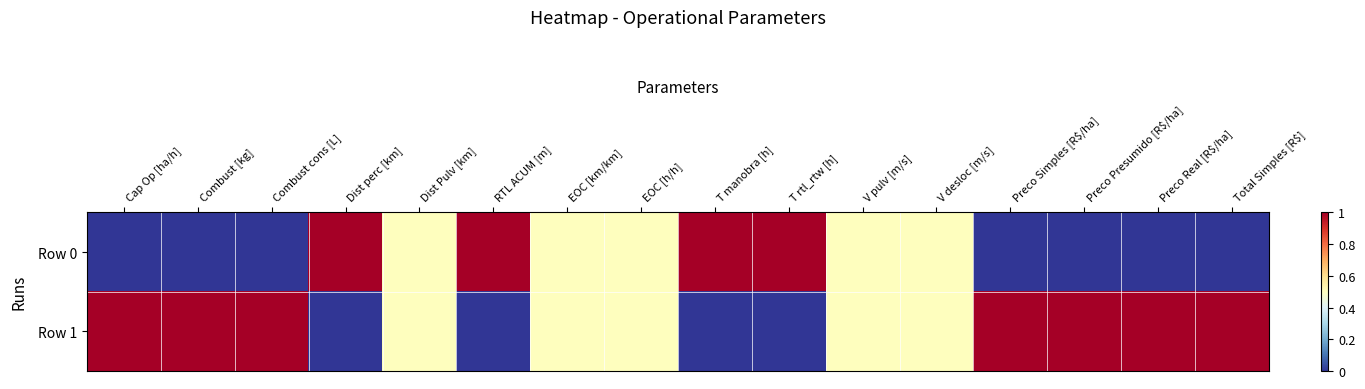

Rank the series by their maximum value, from highest to lowest.

Row 0, Row 1